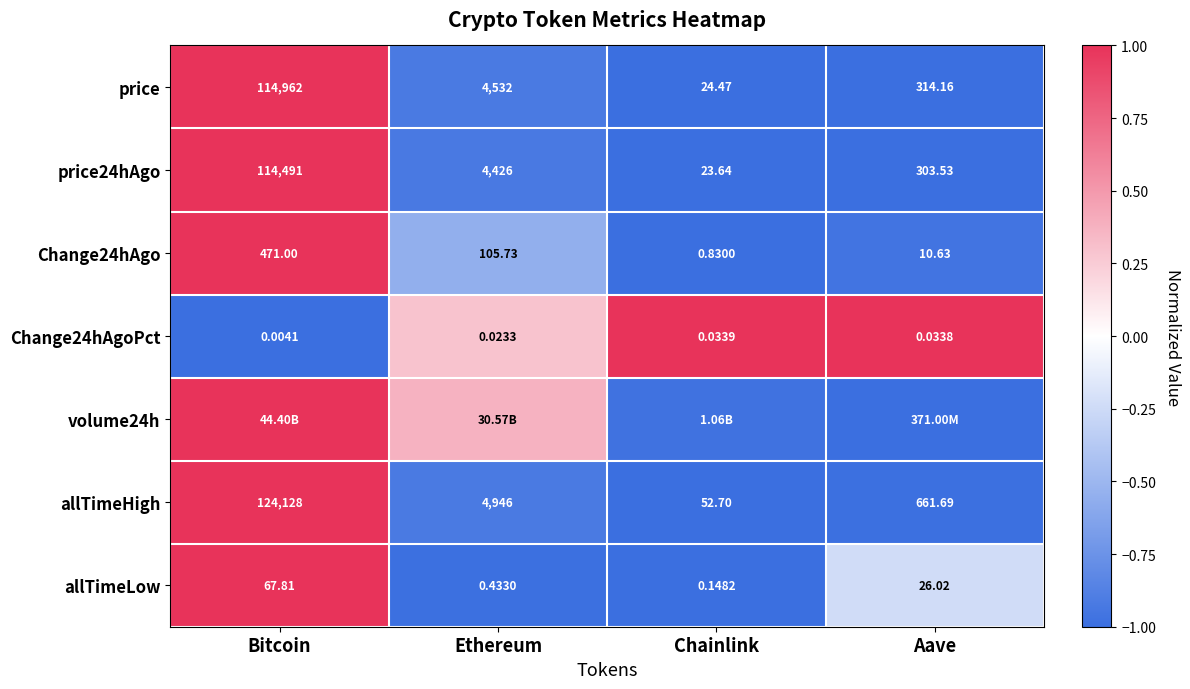

Is the value of Change24hAgo at Ethereum greater than the value of allTimeHigh at Aave?

No